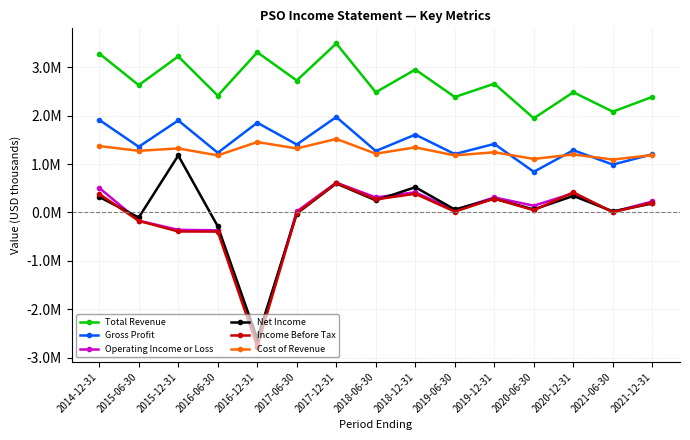

True or false: Gross Profit and Income Before Tax intersect in this chart.

False